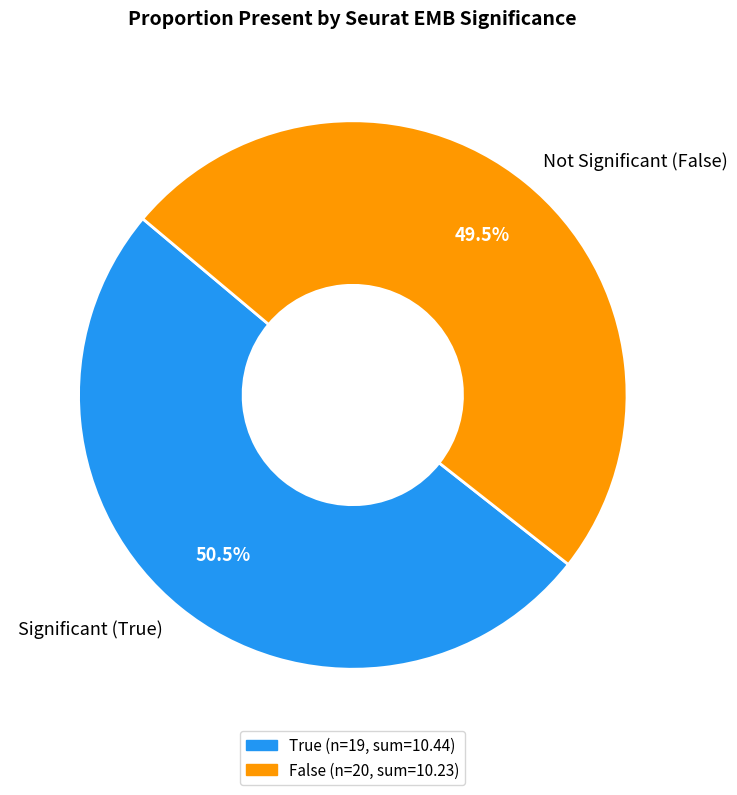

What portion of the pie excludes Not Significant (False)?

50.5%